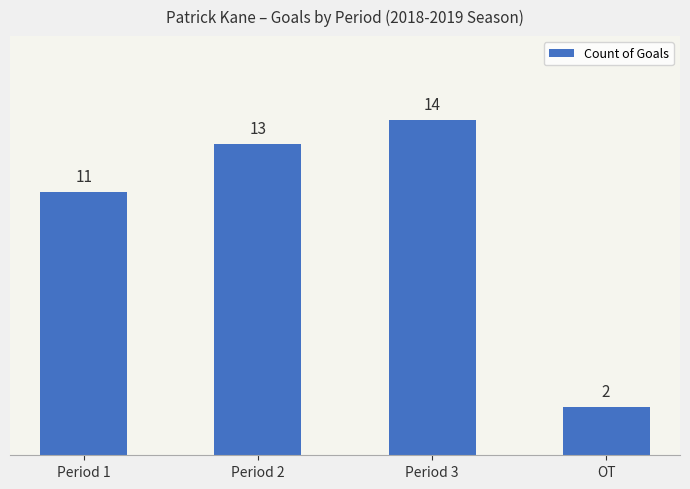

How many data points are less than 13?

2